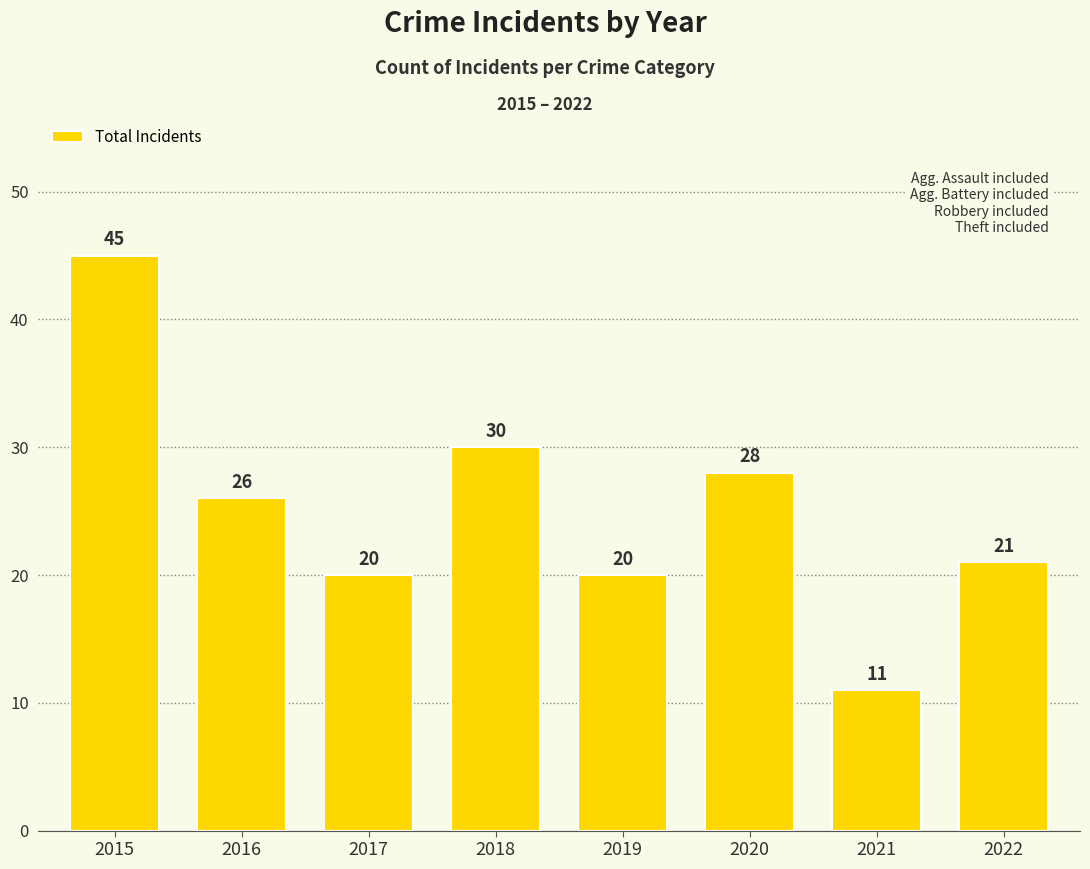

Are the bars grouped side by side (vs. stacked)?

No